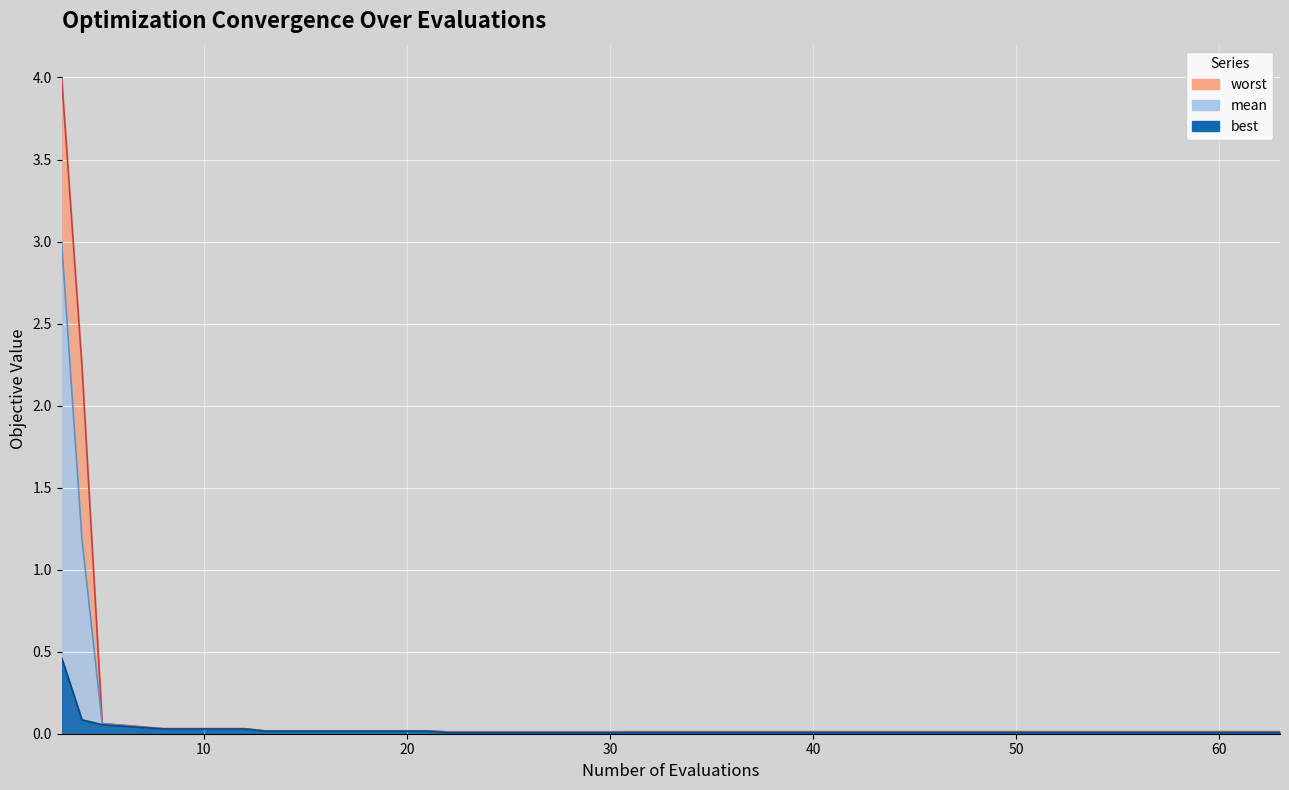

What are all the series names shown in the legend?

mean, best, worst